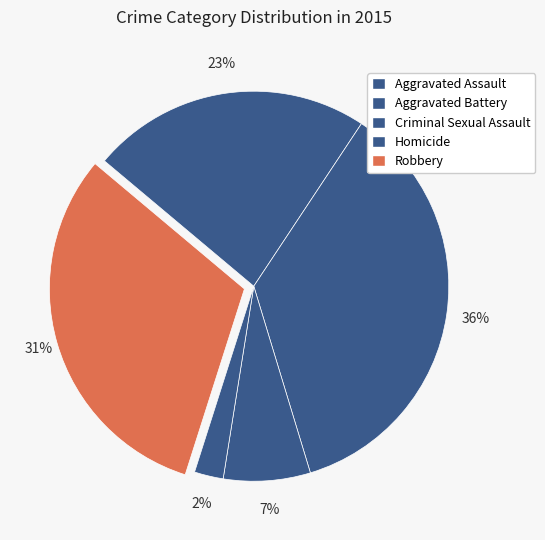

What is the largest slice in the pie chart?

Aggravated Battery